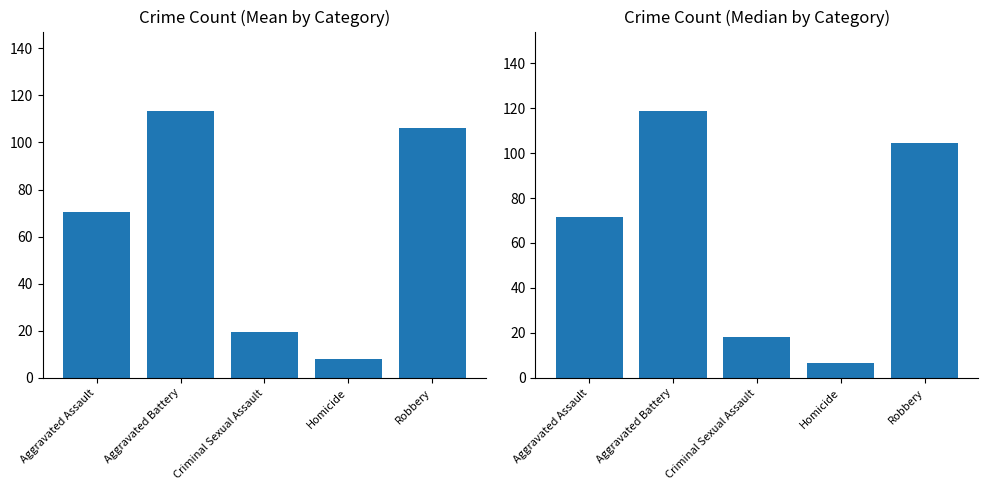

Is it true that Median Crime Count equals 118.5 at Aggravated Battery?

True